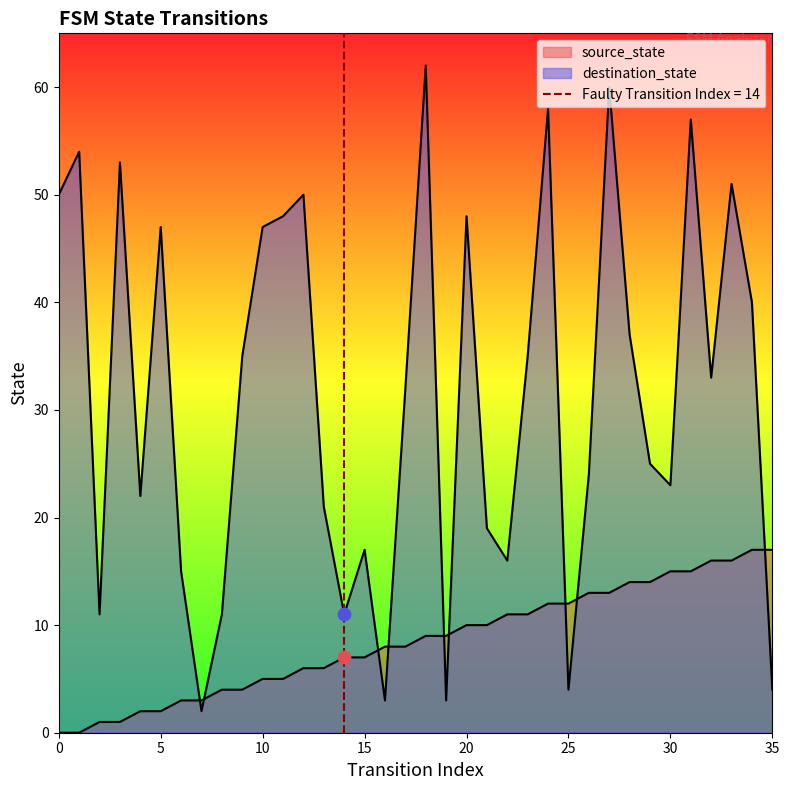

Is the value of destination_state at 23 greater than the value of source_state at 34?

Yes